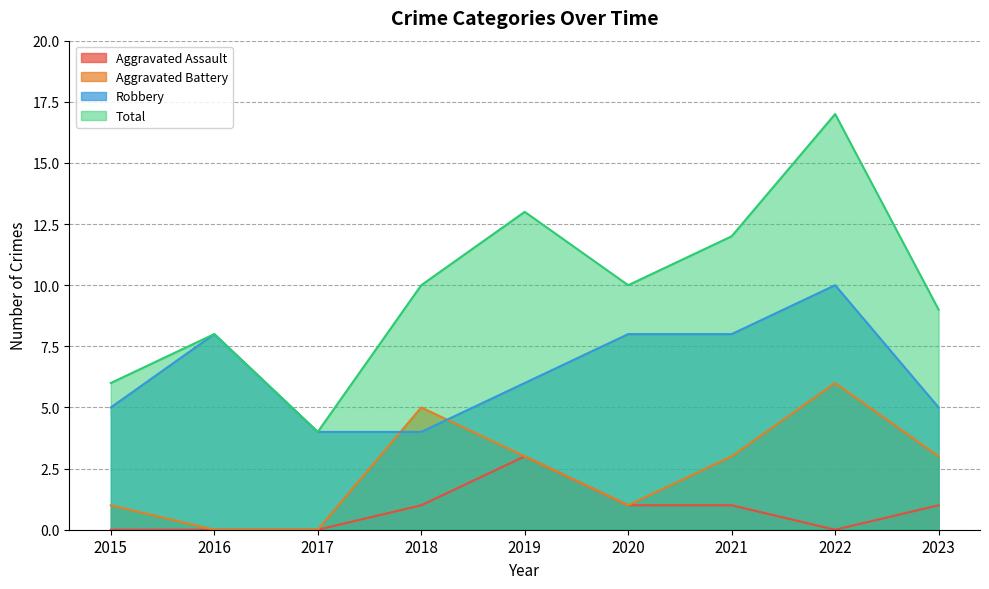

Which series has the largest total across all categories?

Total